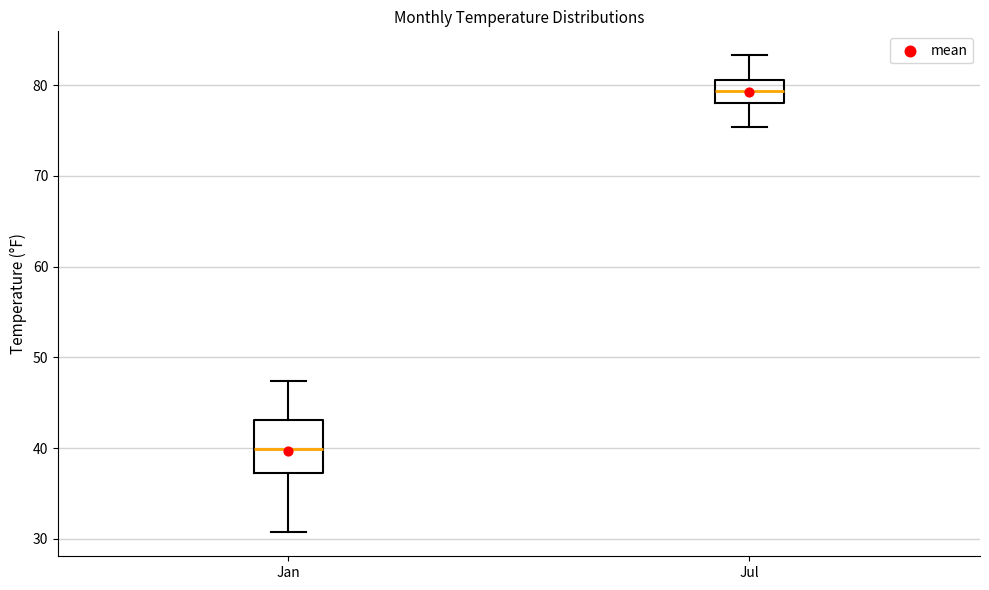

Reading left to right, transcribe this box plot: for each box, give where its median line is, the range the box spans, and where its two whiskers end, as read against the y-axis. The values are not printed on the chart, so give them approximately, as read against the axis.

Jan: median 40, box 37 to 43, whiskers 31 to 47
Jul: median 79, box 78 to 81, whiskers 75 to 83